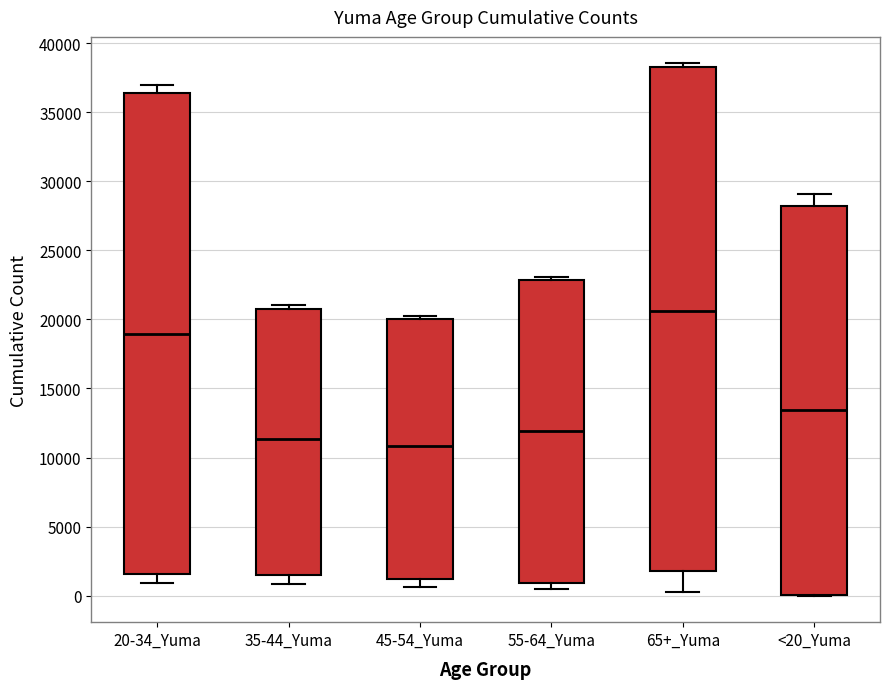

Reading left to right, read every box against the y-axis: the position of its median line, the range the box covers, and the ends of its whiskers. The values are not printed on the chart, so give them approximately, as read against the axis.

20-34_Yuma: median 19000, box 1500 to 36500, whiskers 1000 to 37000
35-44_Yuma: median 11500, box 1500 to 21000, whiskers 1000 to 21000 (just above the box's upper edge)
45-54_Yuma: median 11000, box 1000 to 20000, whiskers 500 to 20000 (just above the box's upper edge)
55-64_Yuma: median 12000, box 1000 to 23000, whiskers 500 to 23000 (just above the box's upper edge)
65+_Yuma: median 20500, box 2000 to 38500, whiskers 500 to 38500 (just above the box's upper edge)
<20_Yuma: median 13500, box 0 to 28000, whiskers 0 to 29000